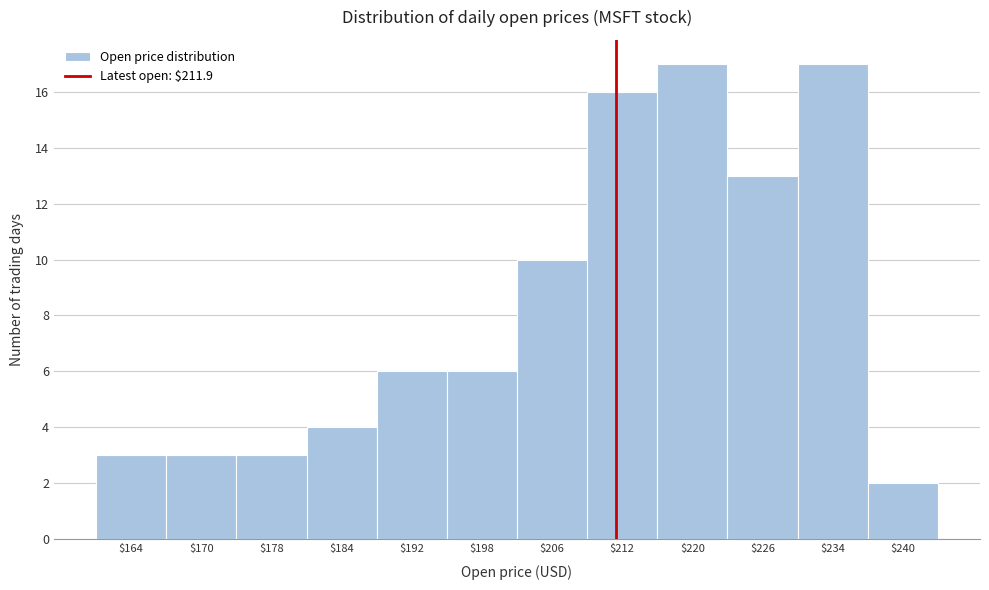

Reading left to right, list every bar in this chart as the range it spans on the x-axis followed by its height. The values are not printed on the chart, so give them approximately, as read against the axis.

160 to 167: 3
167 to 174: 3
174 to 181: 3
181 to 188: 4
188 to 195: 6
195 to 202: 6
202 to 209: 10
209 to 216: 16
216 to 223: 17
223 to 230: 13
230 to 237: 17
237 to 244: 2